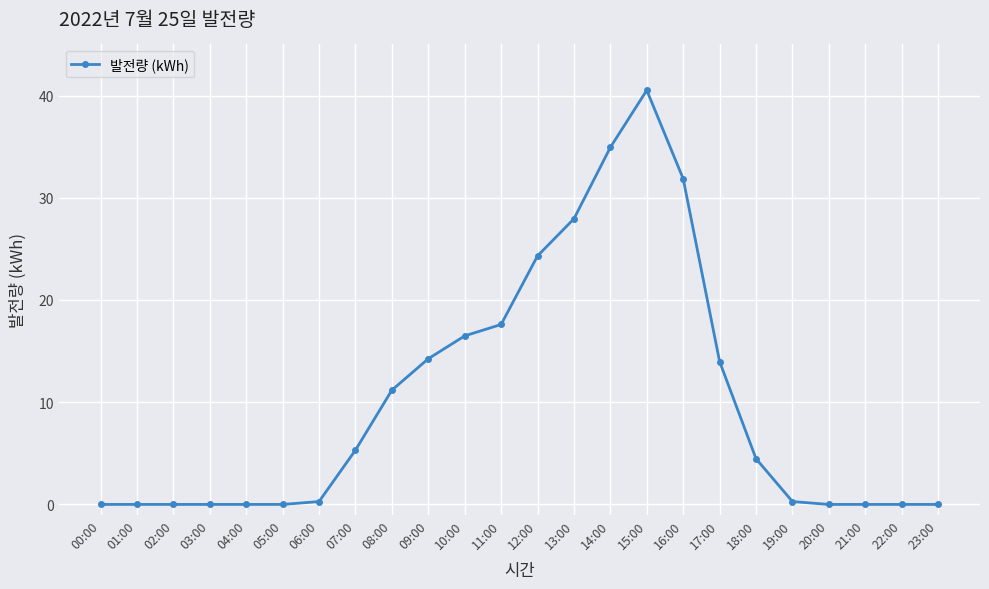

Read the value at 10:00.

16.5